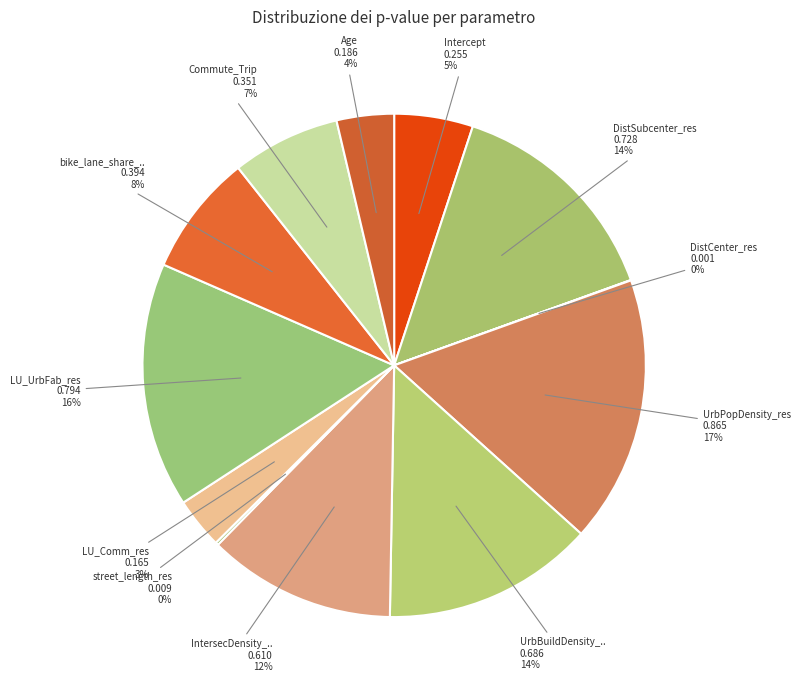

To the nearest percent, what is the difference between the largest and smallest slice percentages?

17%